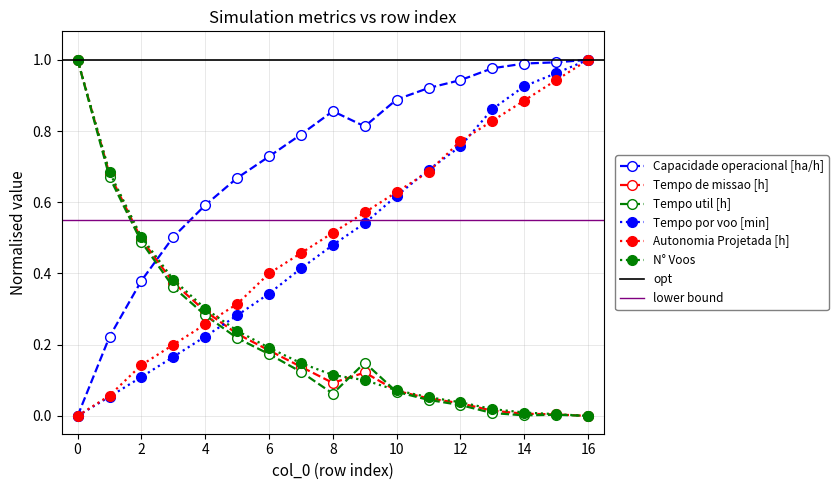

What is the spread (max minus min) of values at 10?

0.8